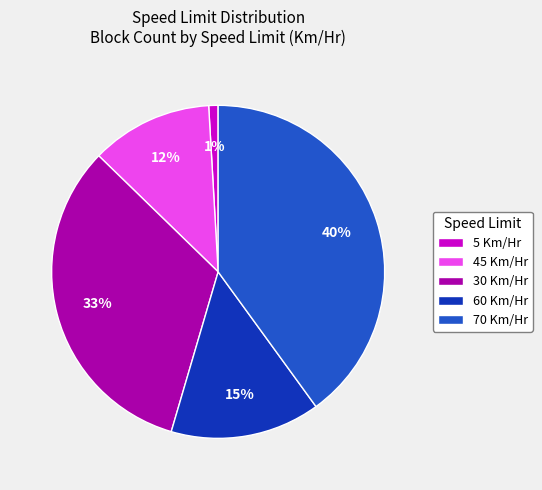

To the nearest percent, what percentage of the pie is 5 Km/Hr?

1%